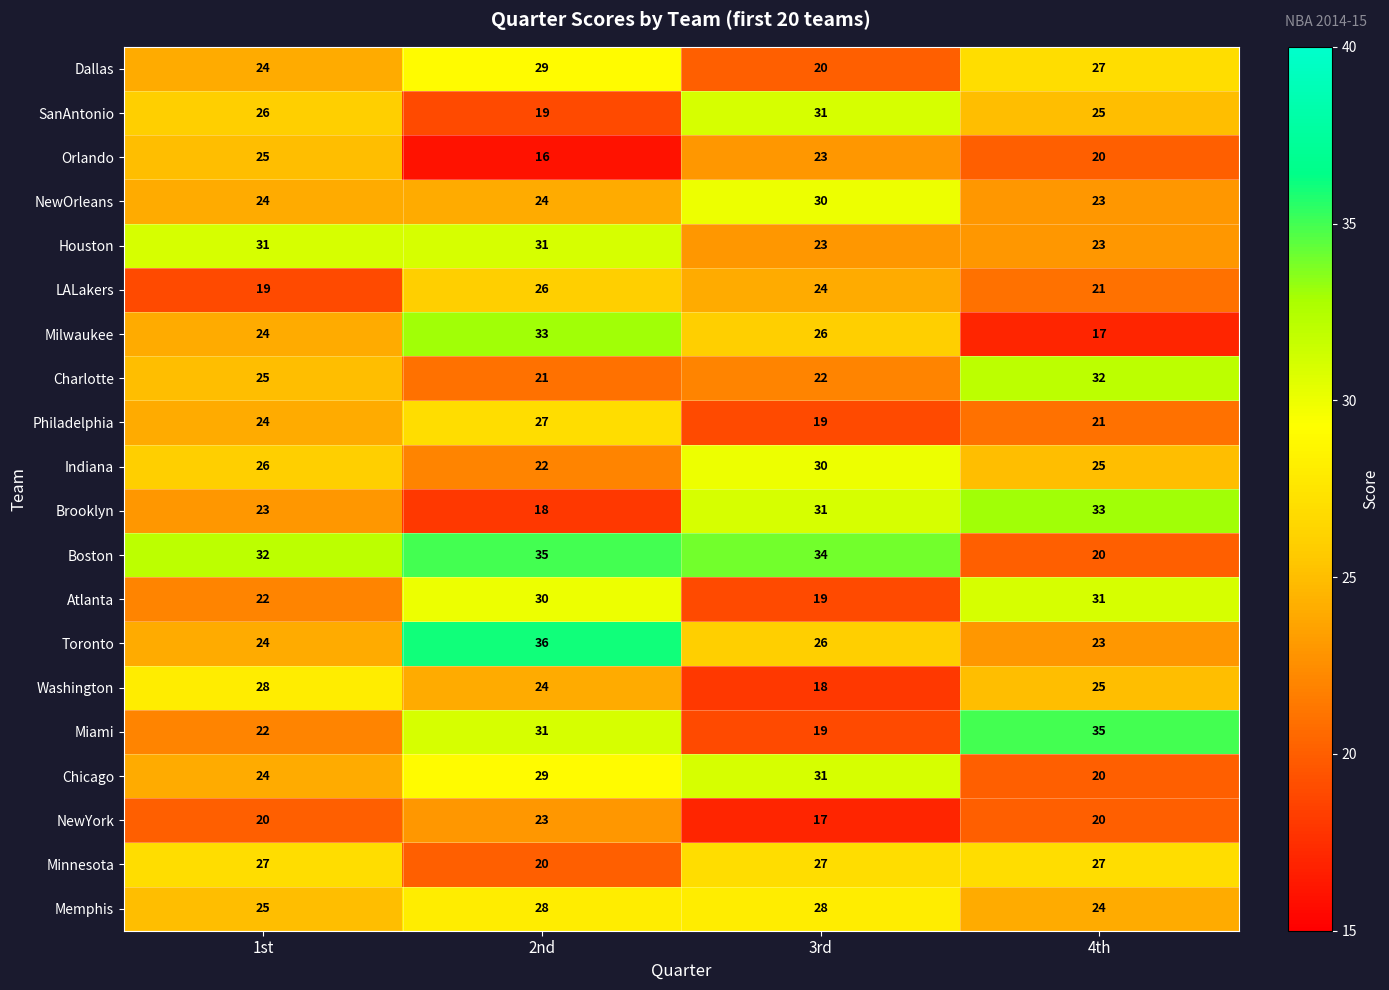

Read the Boston value at 3rd.

34